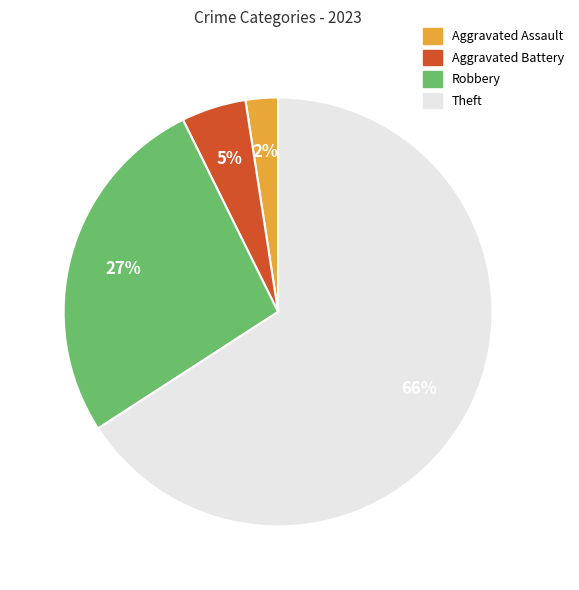

To the nearest percent, what is the average slice percentage?

25%